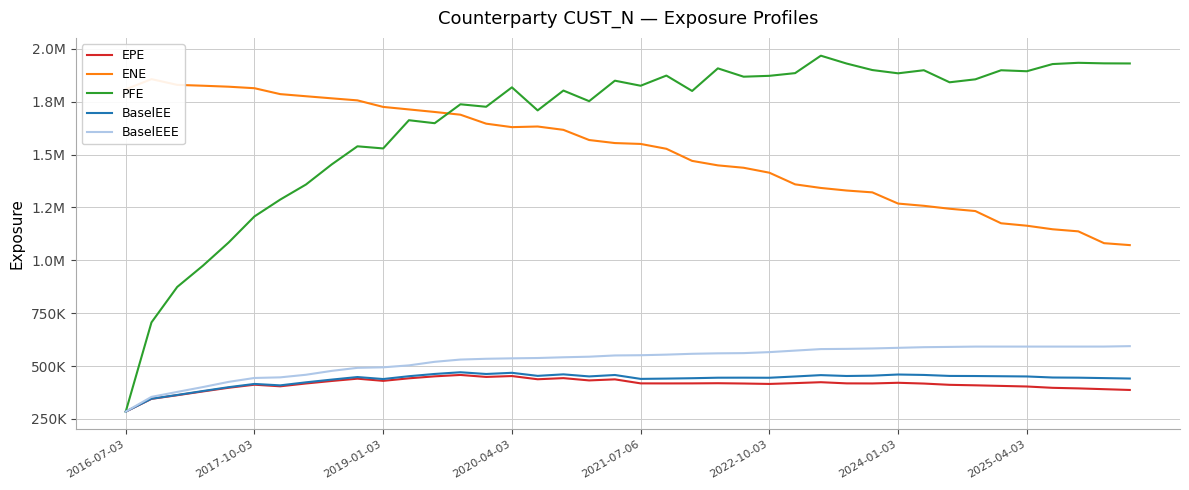

At which category is the sum across all series the highest?

2020-04-03